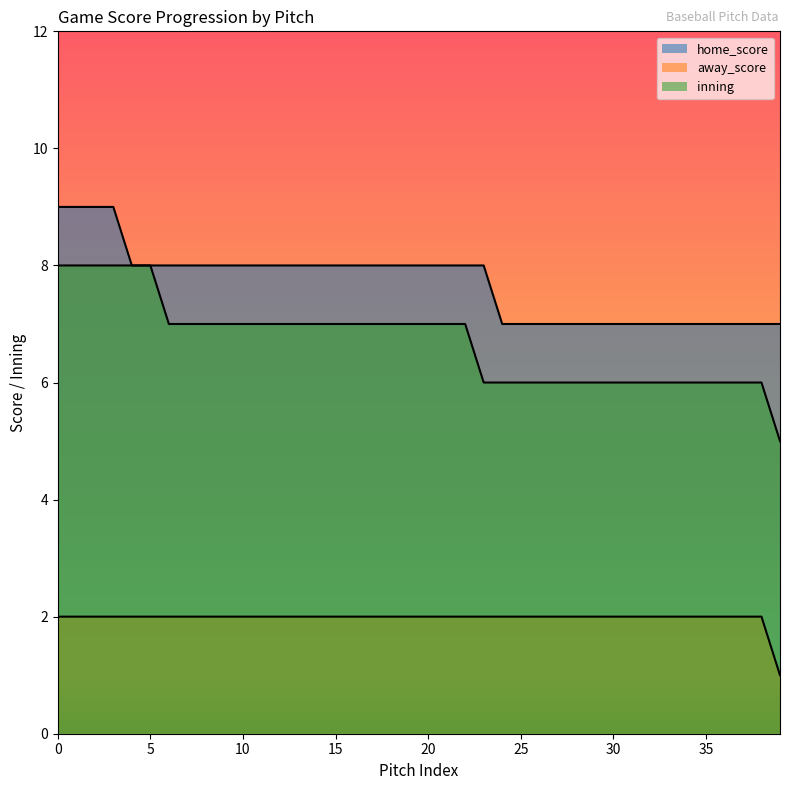

What is the smallest value displayed?

1